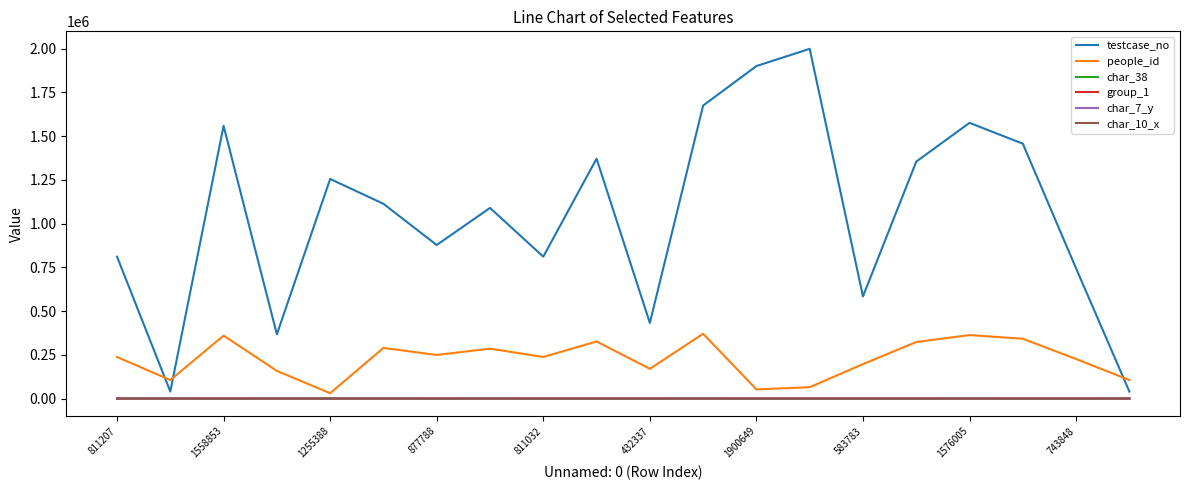

Which series has the largest range (max minus min)?

testcase_no